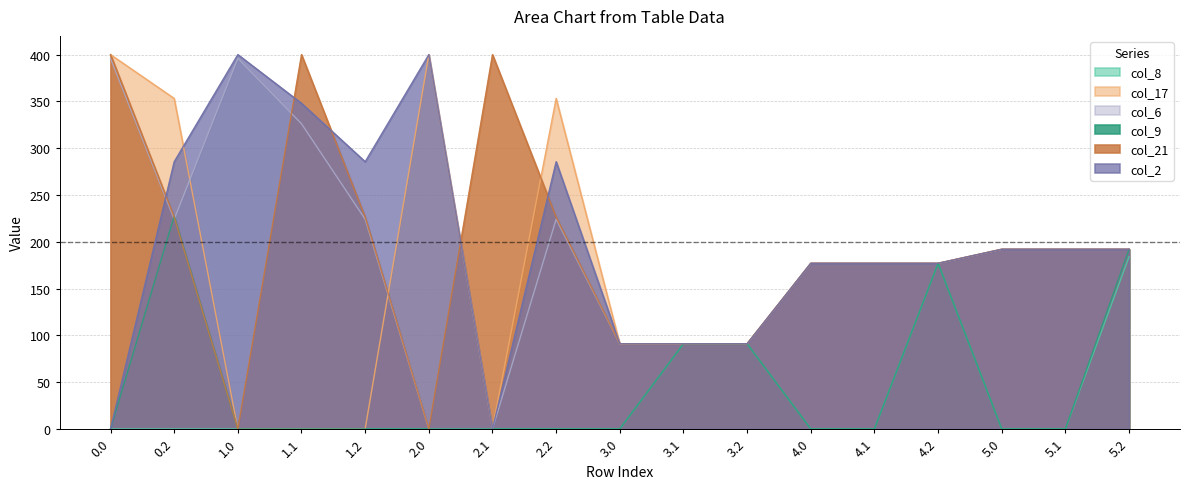

How many interior local valleys does the col_17 series have?

1